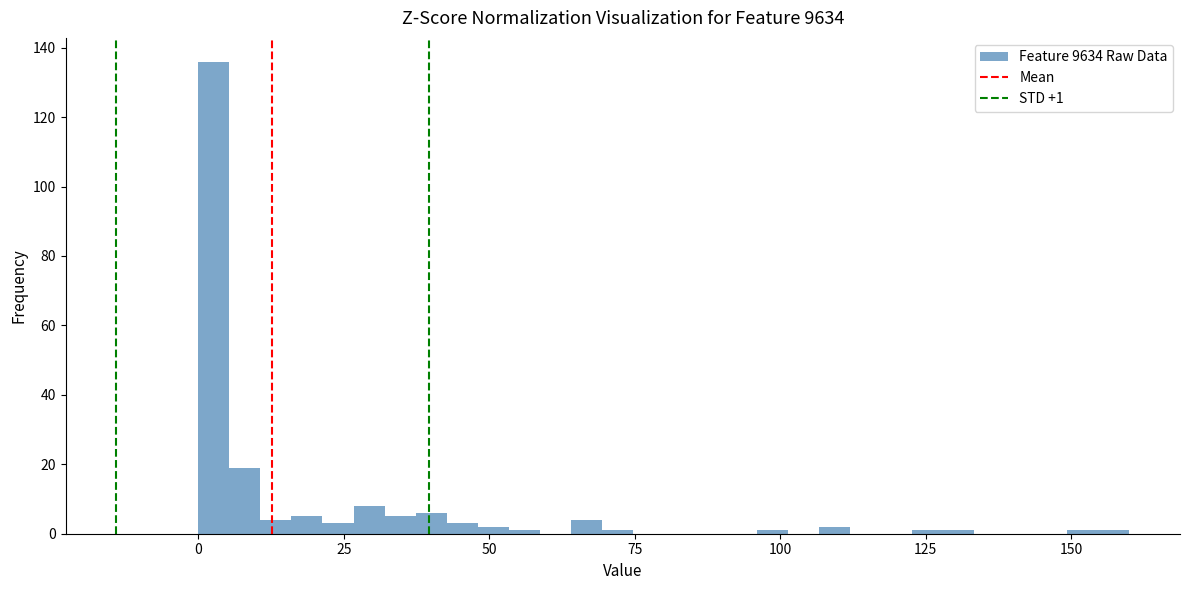

Around what value on the x-axis is the tallest bar? Give the approximate position of its centre, as read against the axis.

5